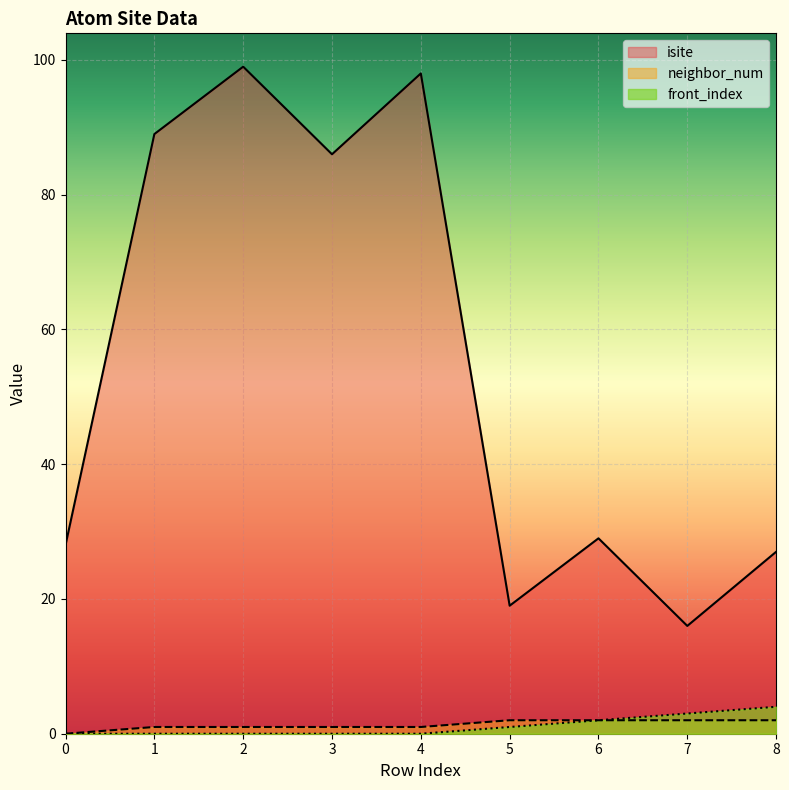

Reading right to left, what are all the values shown in this chart?

isite: 8=27	7=16	6=29	5=19	4=98	3=86	2=99	1=89	0=28
neighbor_num: 8=2	7=2	6=2	5=2	4=1	3=1	2=1	1=1	0=0
front_index: 8=4	7=3	6=2	5=1	4=0	3=0	2=0	1=0	0=0